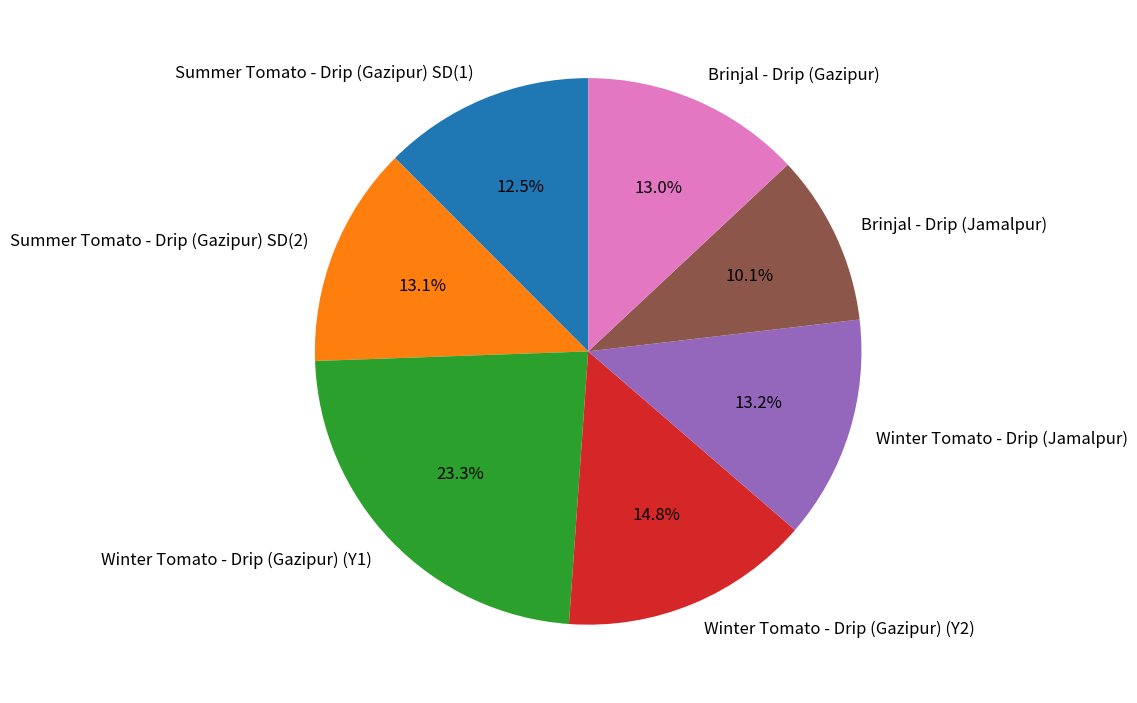

What is the ratio of the value at Winter Tomato - Drip (Jamalpur) to the value at Brinjal - Drip (Jamalpur)?

1.3